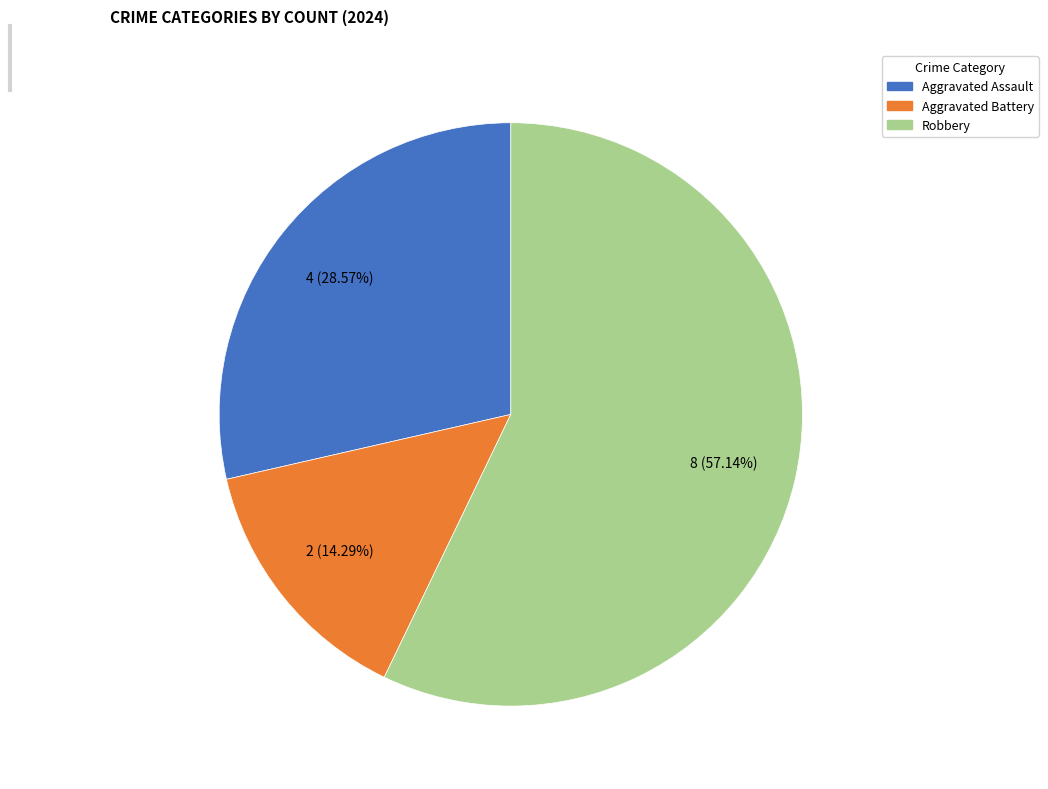

Combined, what portion of the pie is Robbery and Aggravated Assault?

85.7%